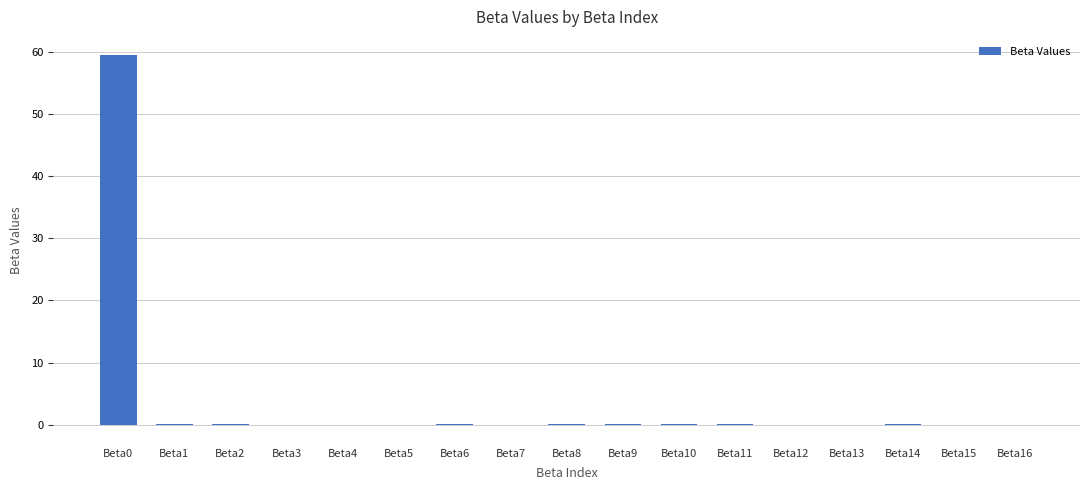

What is the sum of all values?

59.6